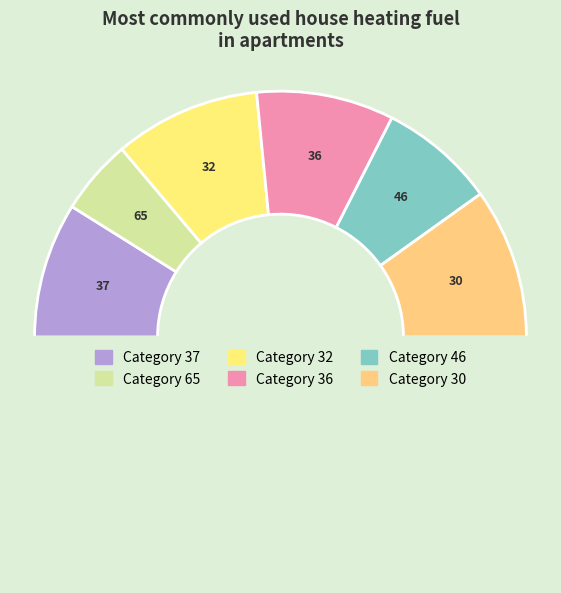

How many segments does this pie chart have?

7